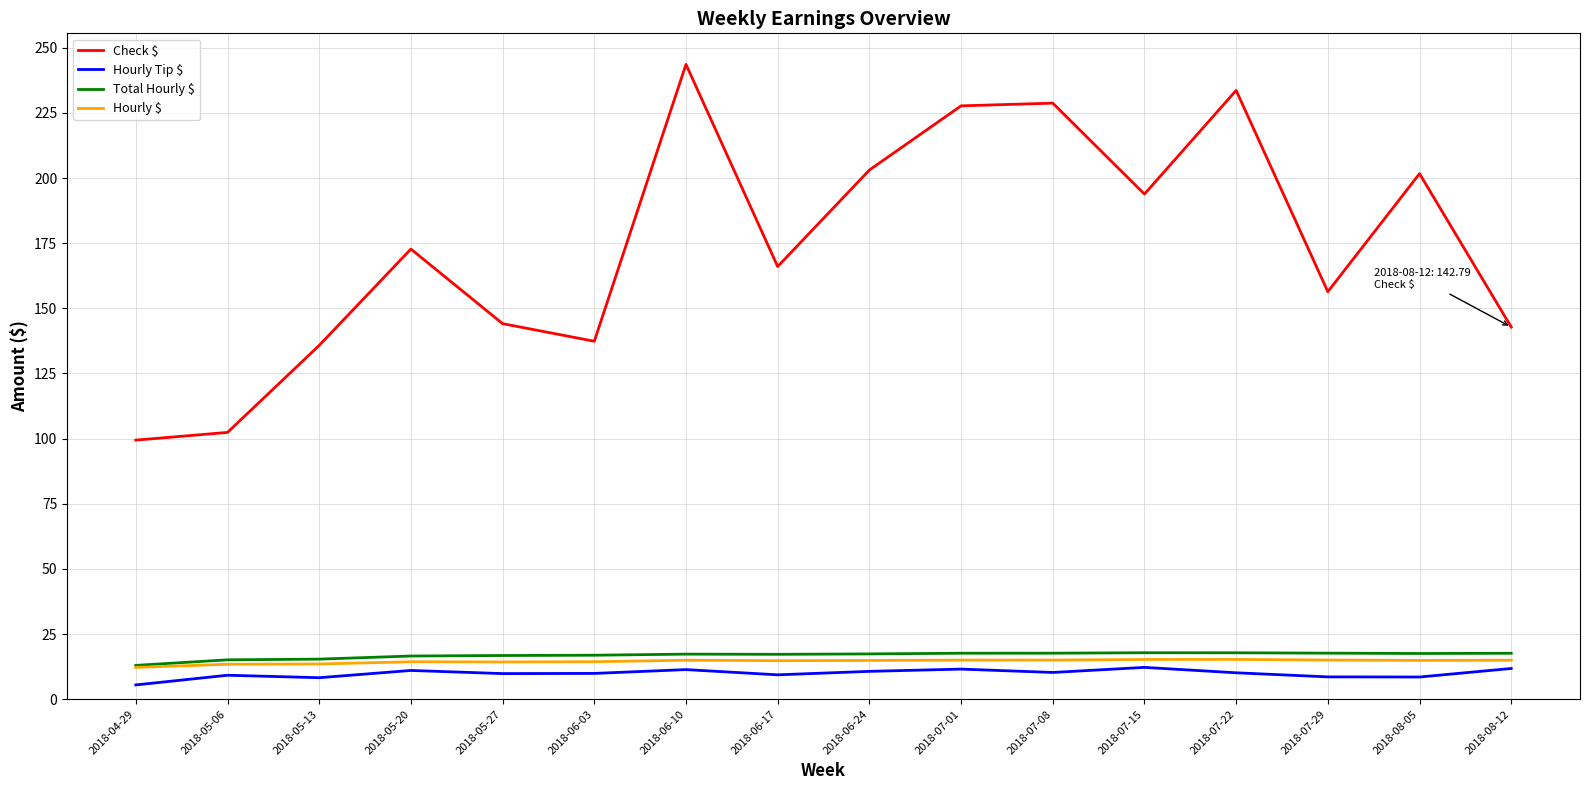

What is the smallest value displayed?

5.5